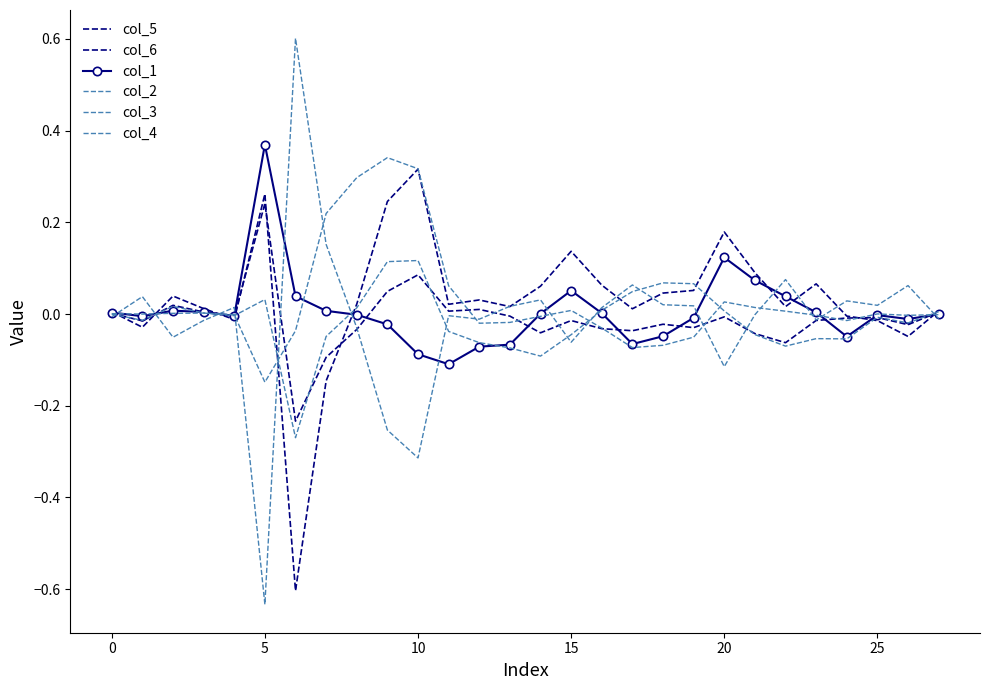

What is the difference between the maximum and minimum values in the col_5 series?

0.9